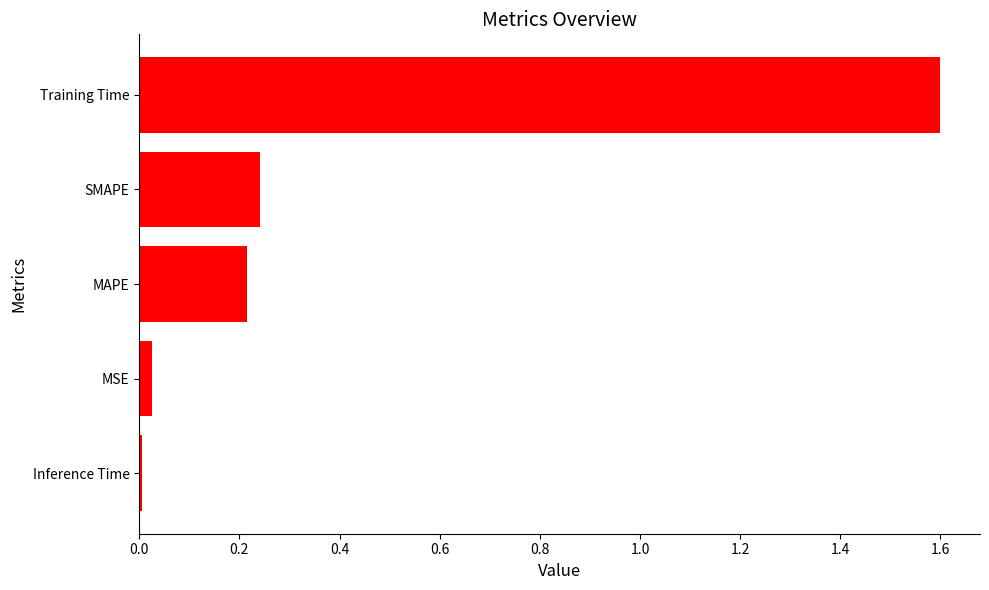

What is the difference between the maximum and minimum values?

1.6